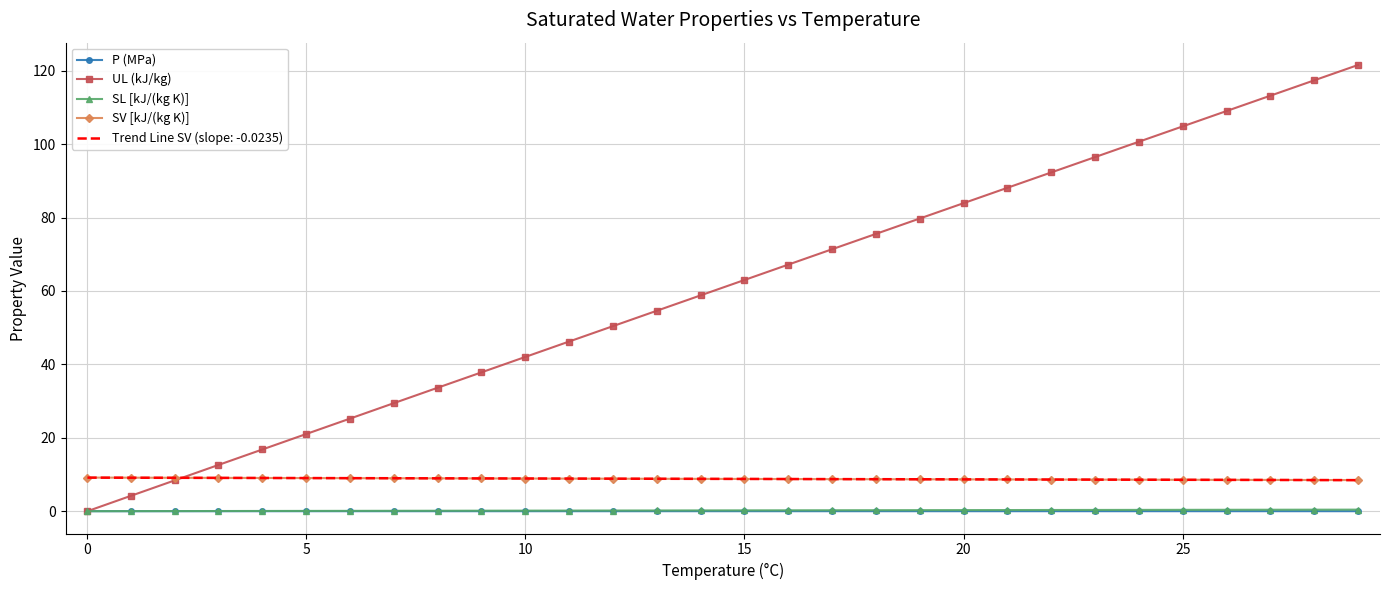

What is the difference between the second highest and minimum values in the SV [kJ/(kg K)] series?

0.7